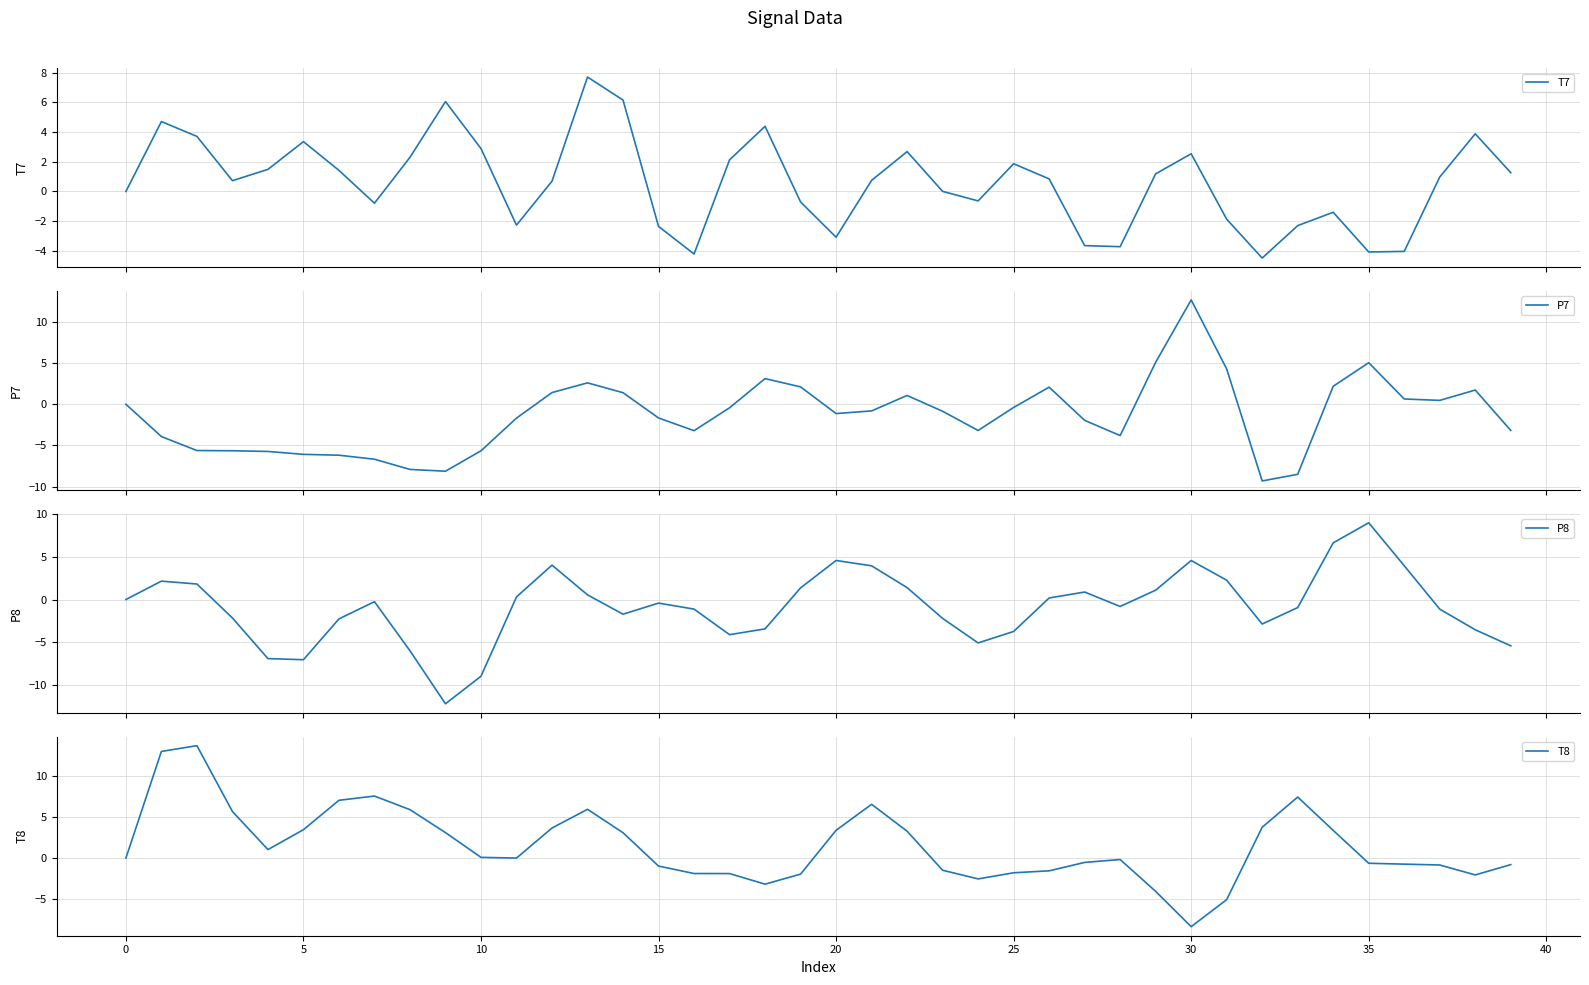

How many data points in P8 are above 0?

17